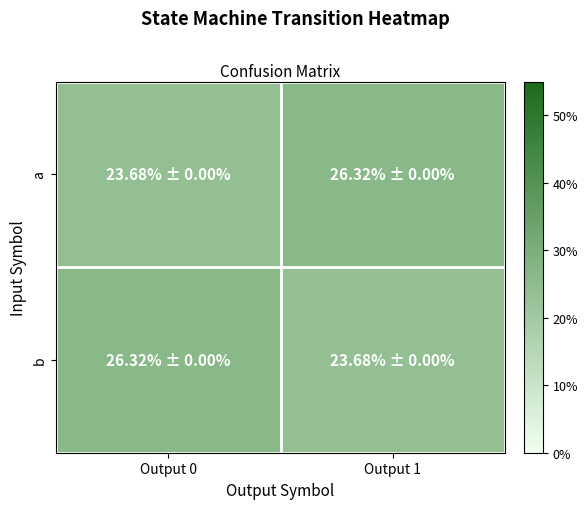

Rank the series by their maximum value, from lowest to highest.

a, b